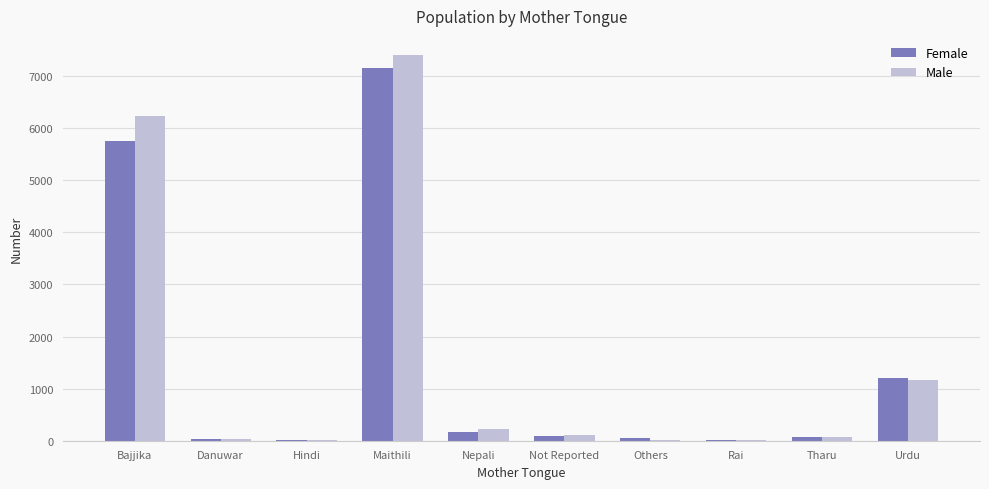

What is the approximate value of Female at Maithili, to the nearest 10?

7150